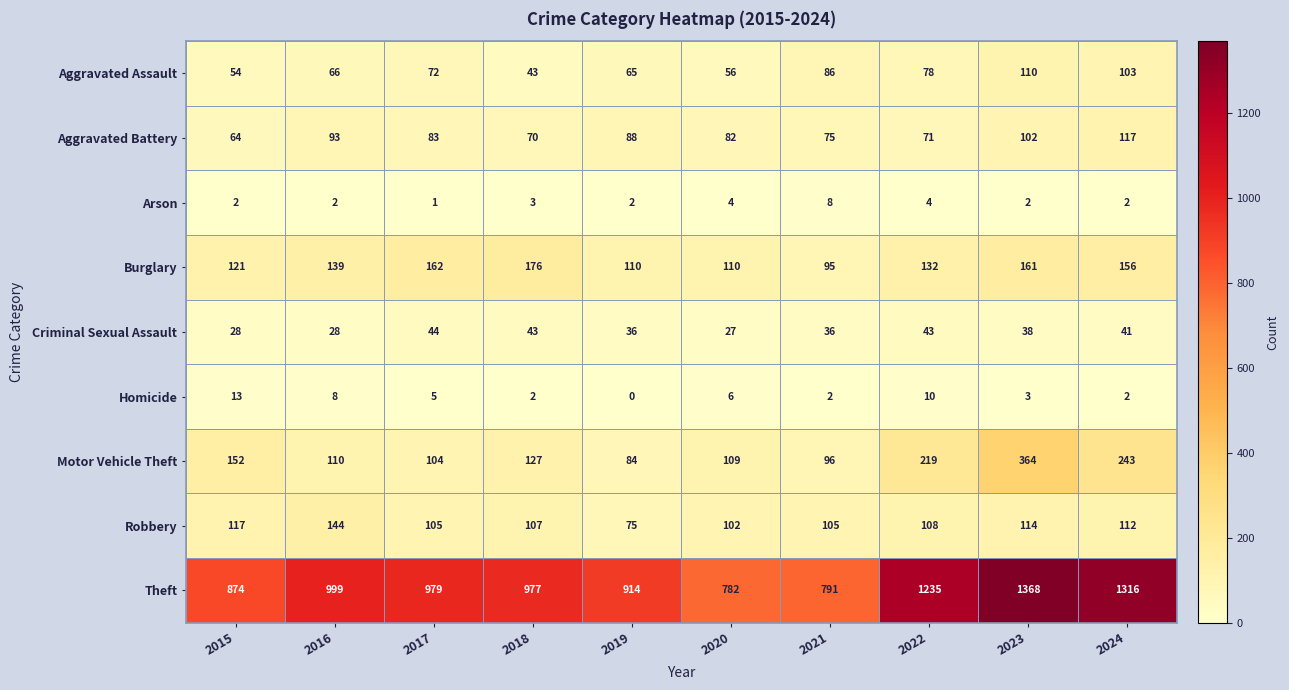

True or false: Aggravated Battery has a value of 88 at 2019.

True